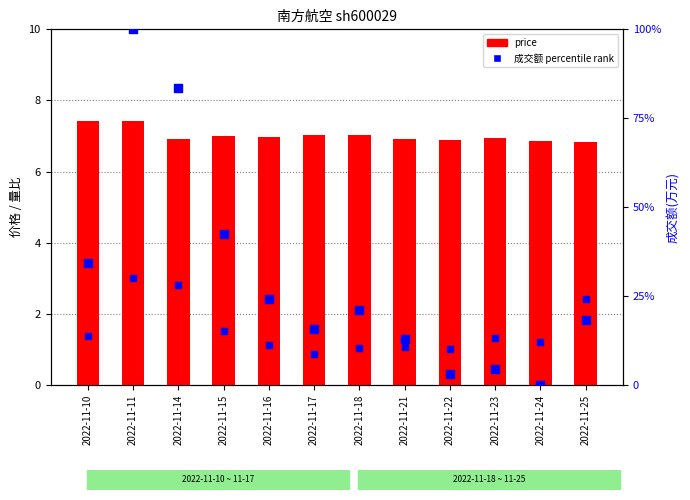

Is the value of 成交额 percentile rank at 2022-11-15 greater than the value of price at 2022-11-10?

Yes